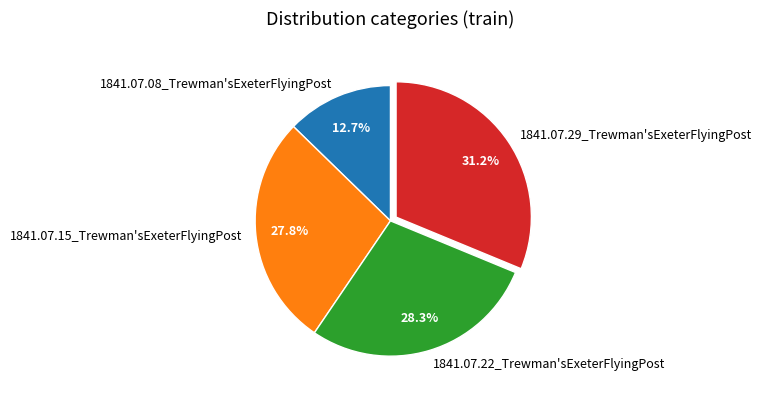

Count the number of slices in the pie.

4